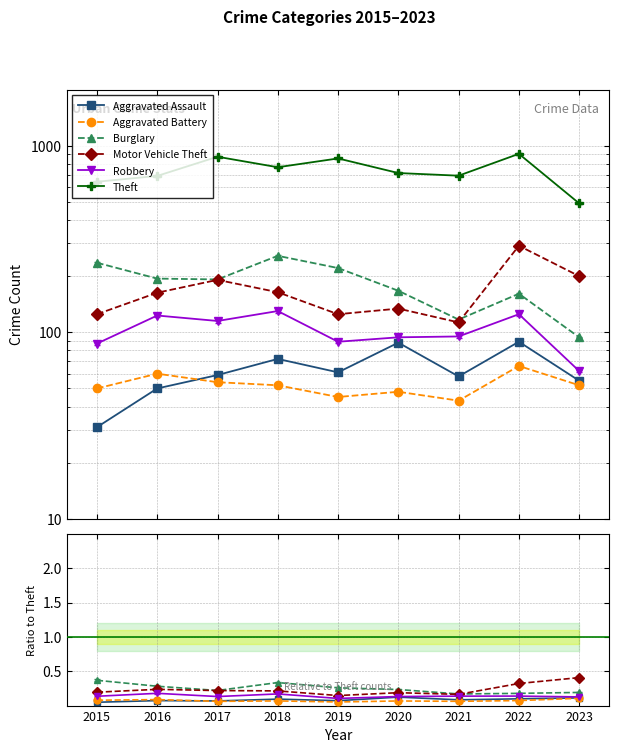

What is the sum of all Motor Vehicle Theft values?

2.1